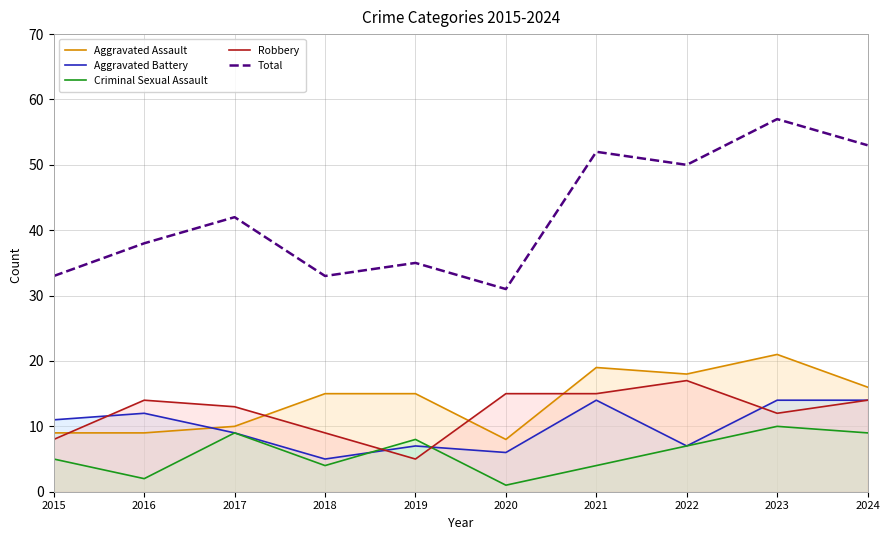

Which series has the largest total across all categories?

Total